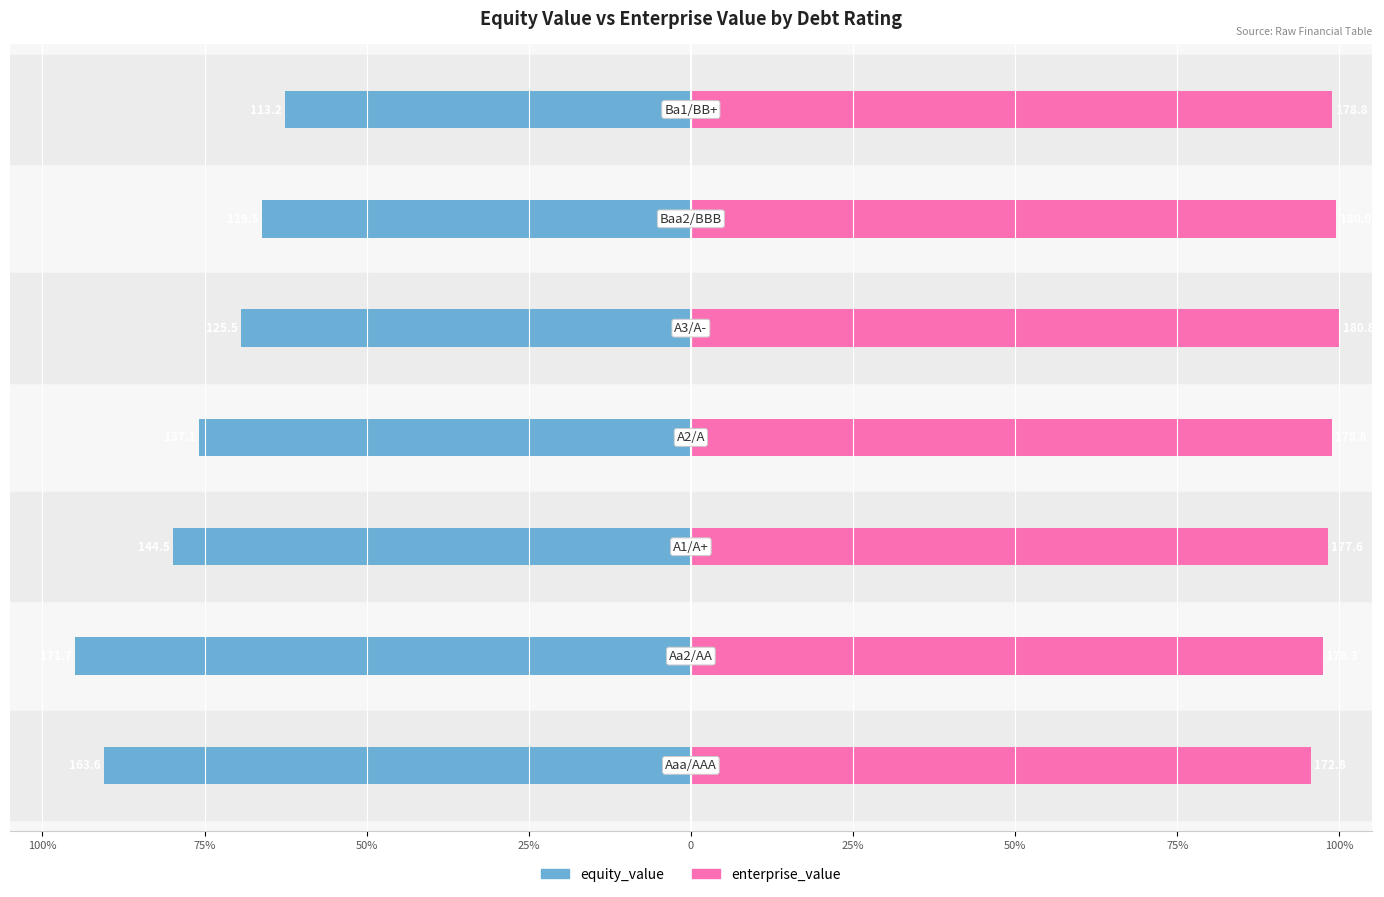

Reading right to left, transcribe all the data shown in this chart.

equity_value: 50%=-62.6	25%=-66.1	0=-69.4	25%=-75.8	50%=-79.9	75%=-95.0	100%=-90.5
enterprise_value: 50%=98.9	25%=99.6	0=100.0	25%=98.9	50%=98.2	75%=97.5	100%=95.6